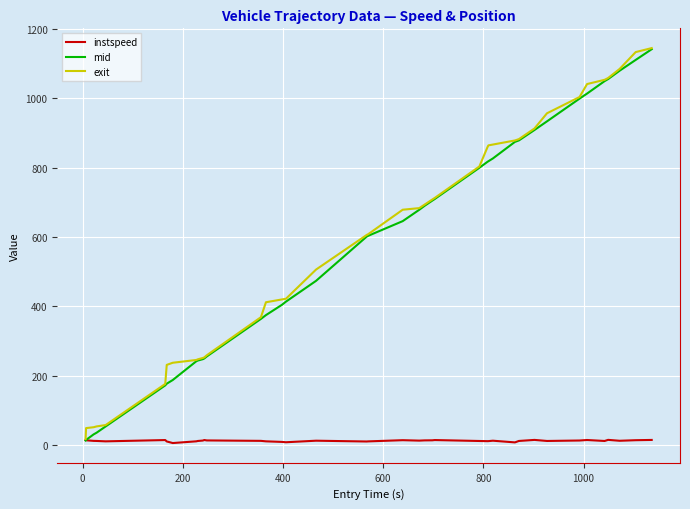

Which series has the widest spread of values?

mid